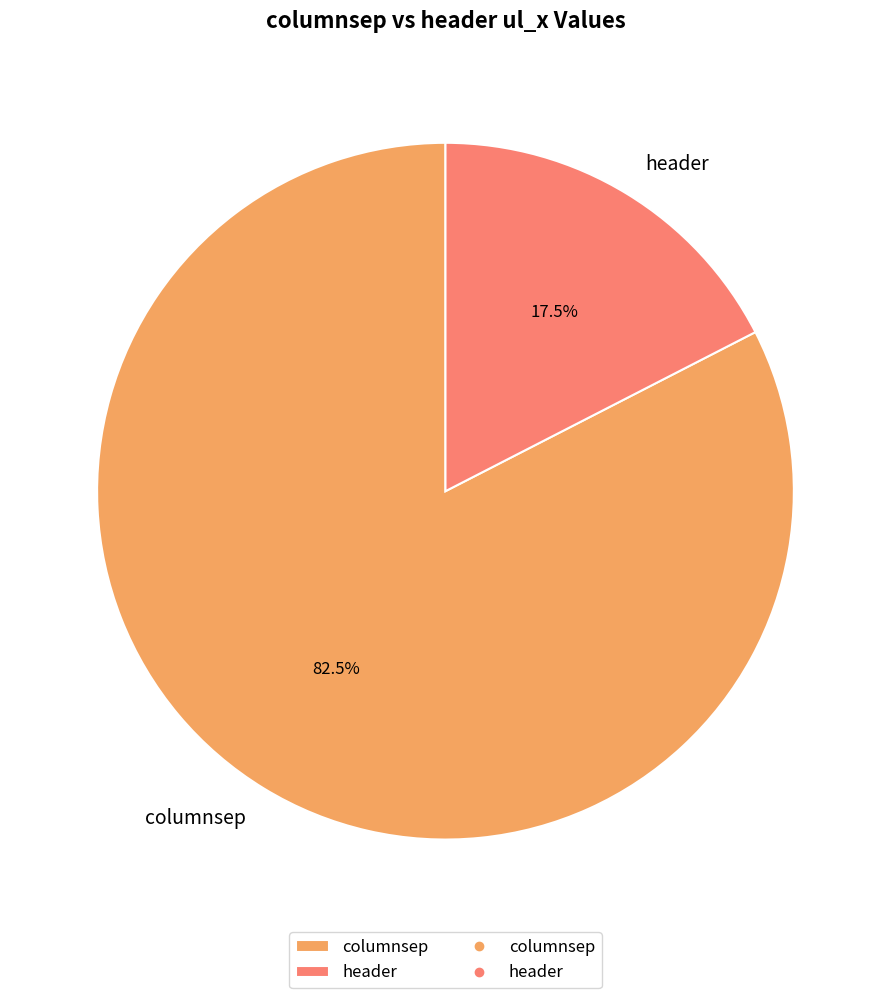

Approximately how many times larger is the value at columnsep compared to header?

4.7